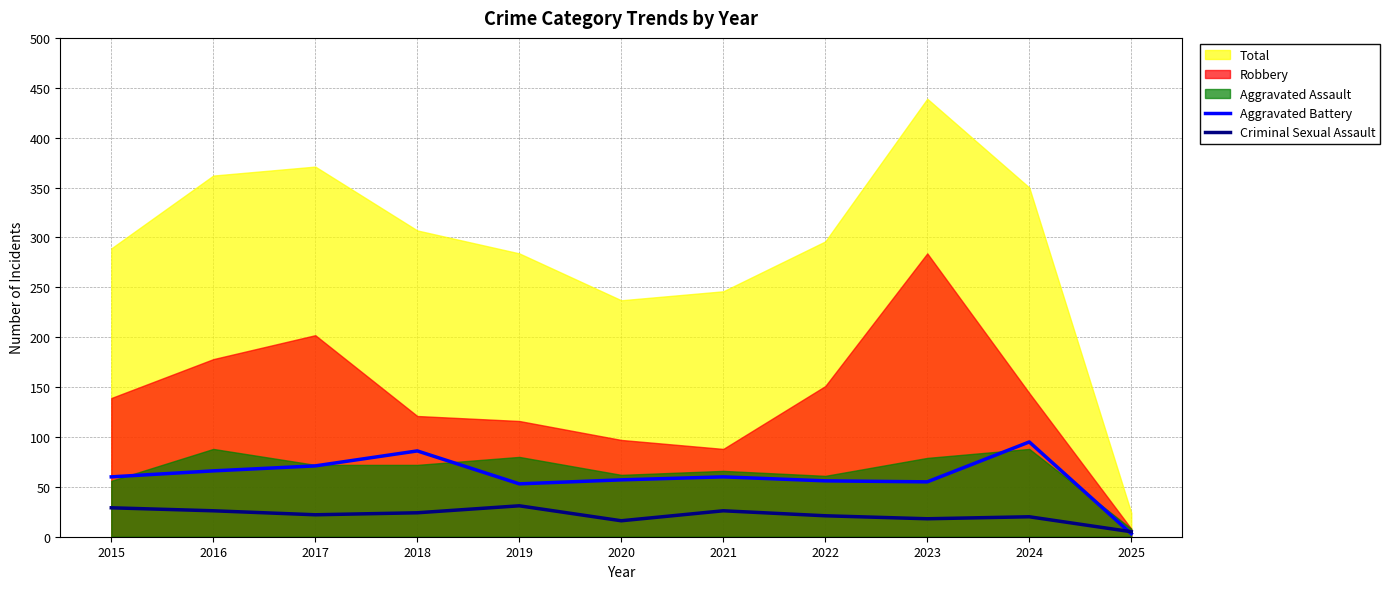

What is the highest value of the Criminal Sexual Assault series?

31